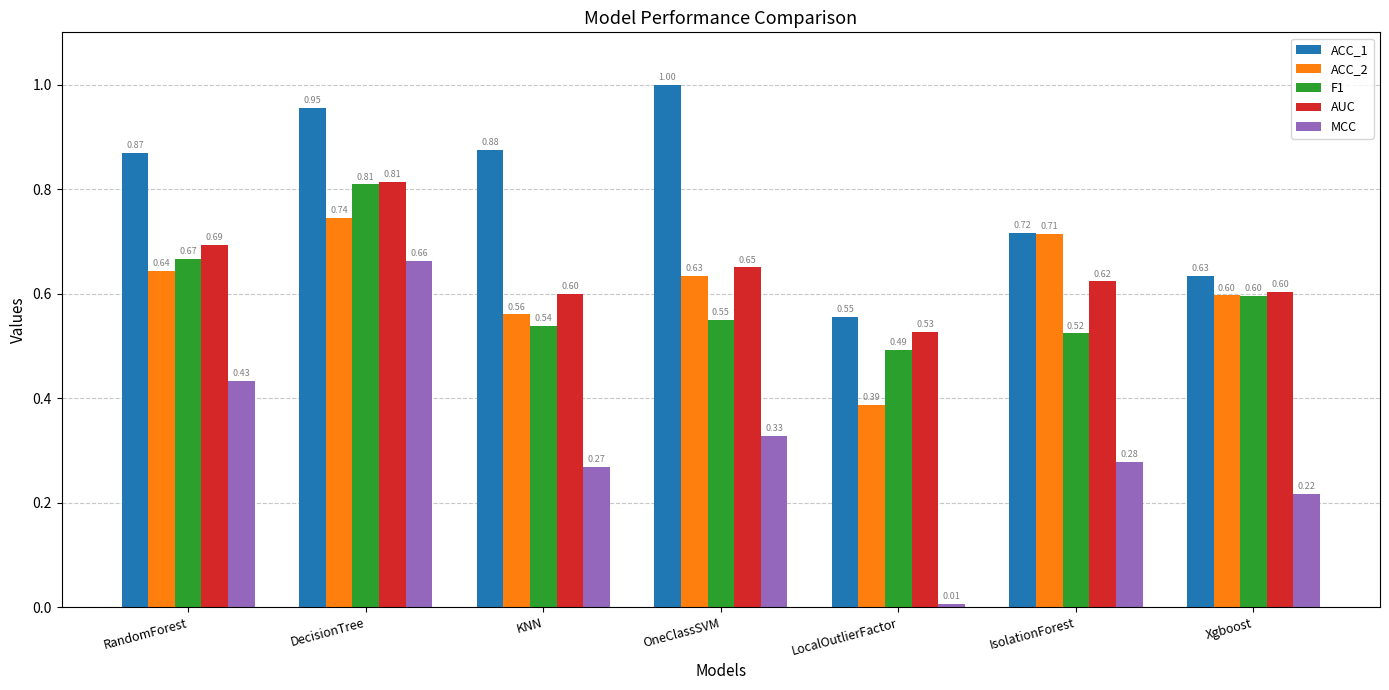

Which series has the largest range (max minus min)?

MCC